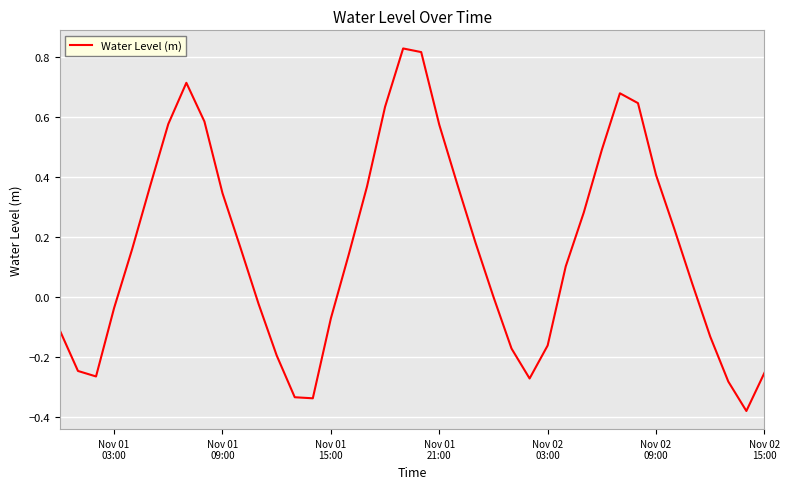

Does the chart display data point markers on the line(s)?

No